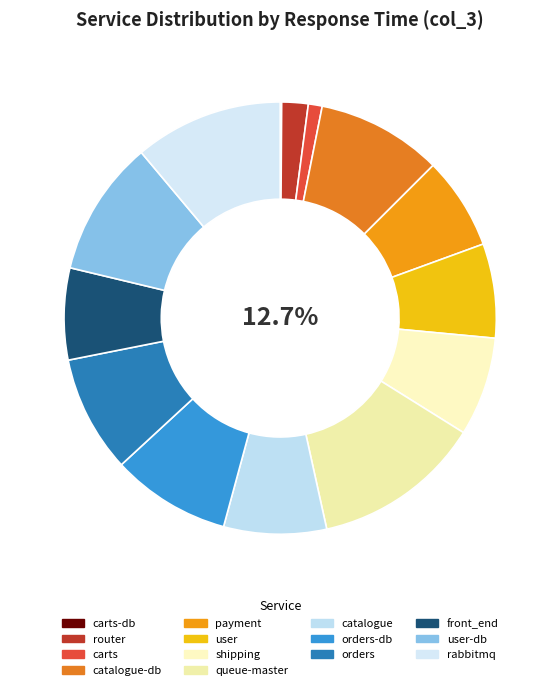

Does 22 account for over 50% of the chart?

No